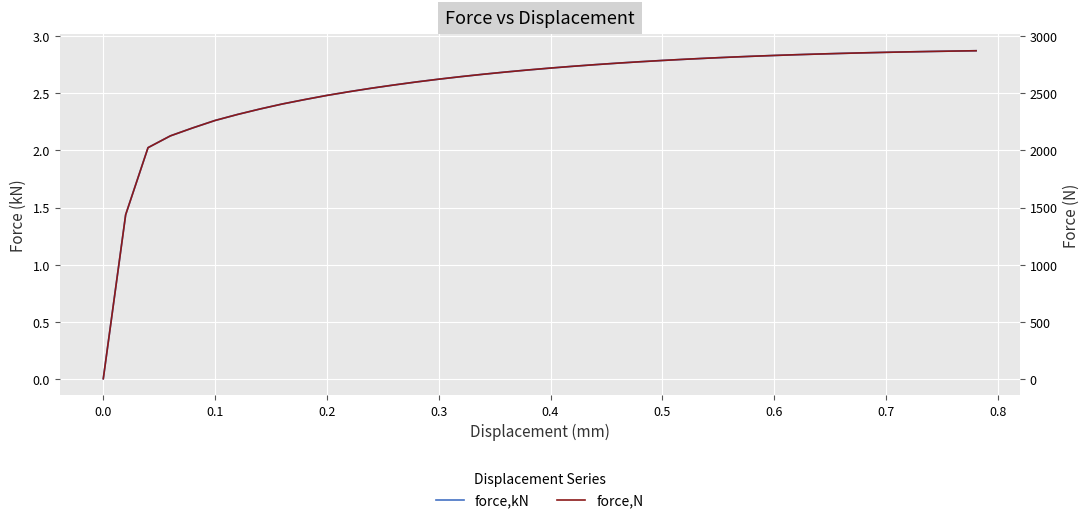

What is the difference between the maximum and minimum values in the force,kN series?

2.9